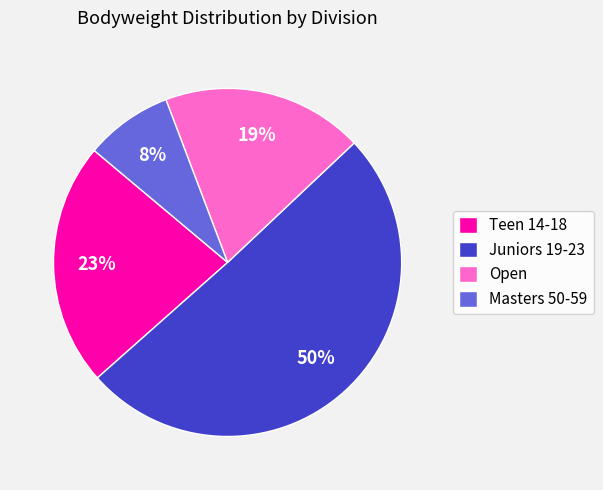

How many slices are in this pie chart?

4